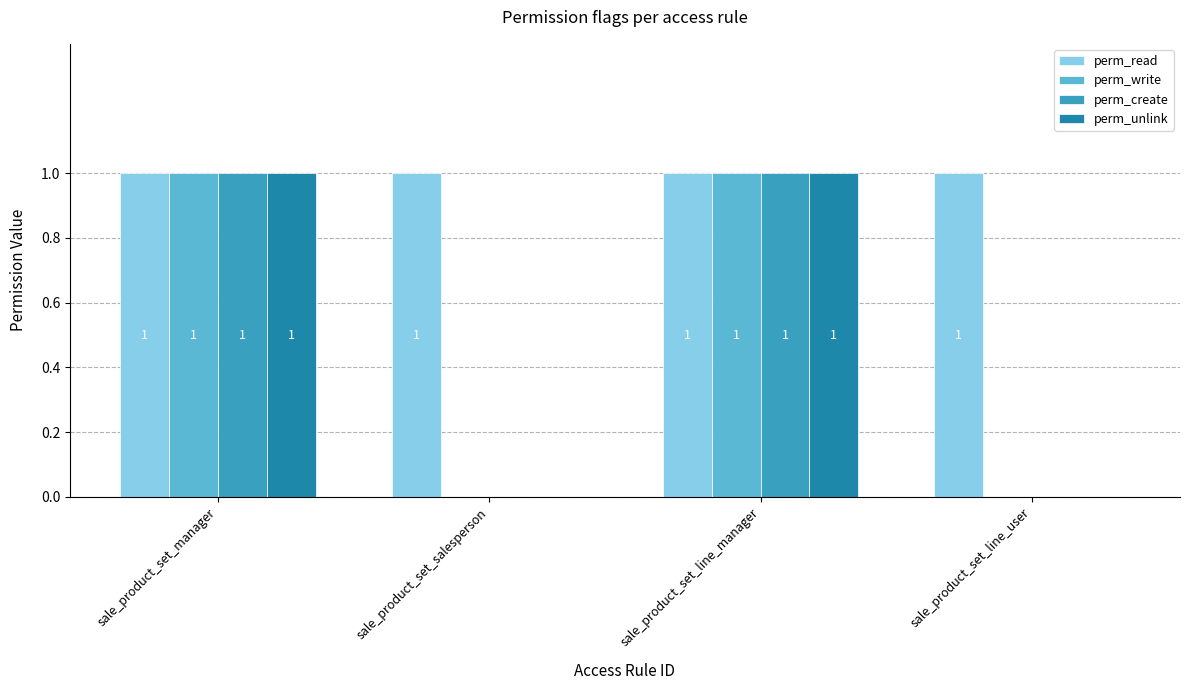

The value of perm_read at sale_product_set_salesperson is 1. True or false?

True